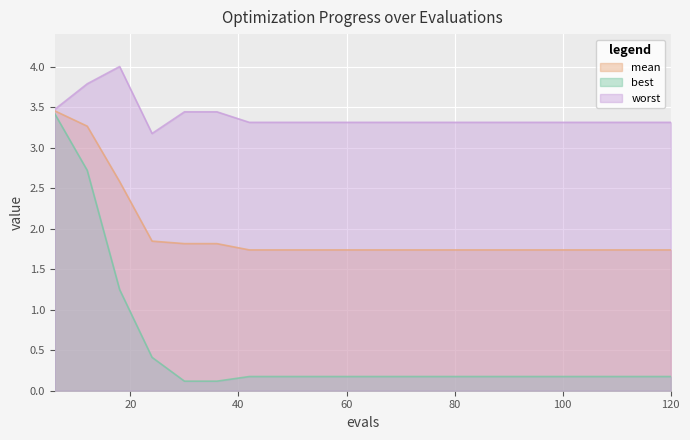

What is the minimum value for mean?

1.7